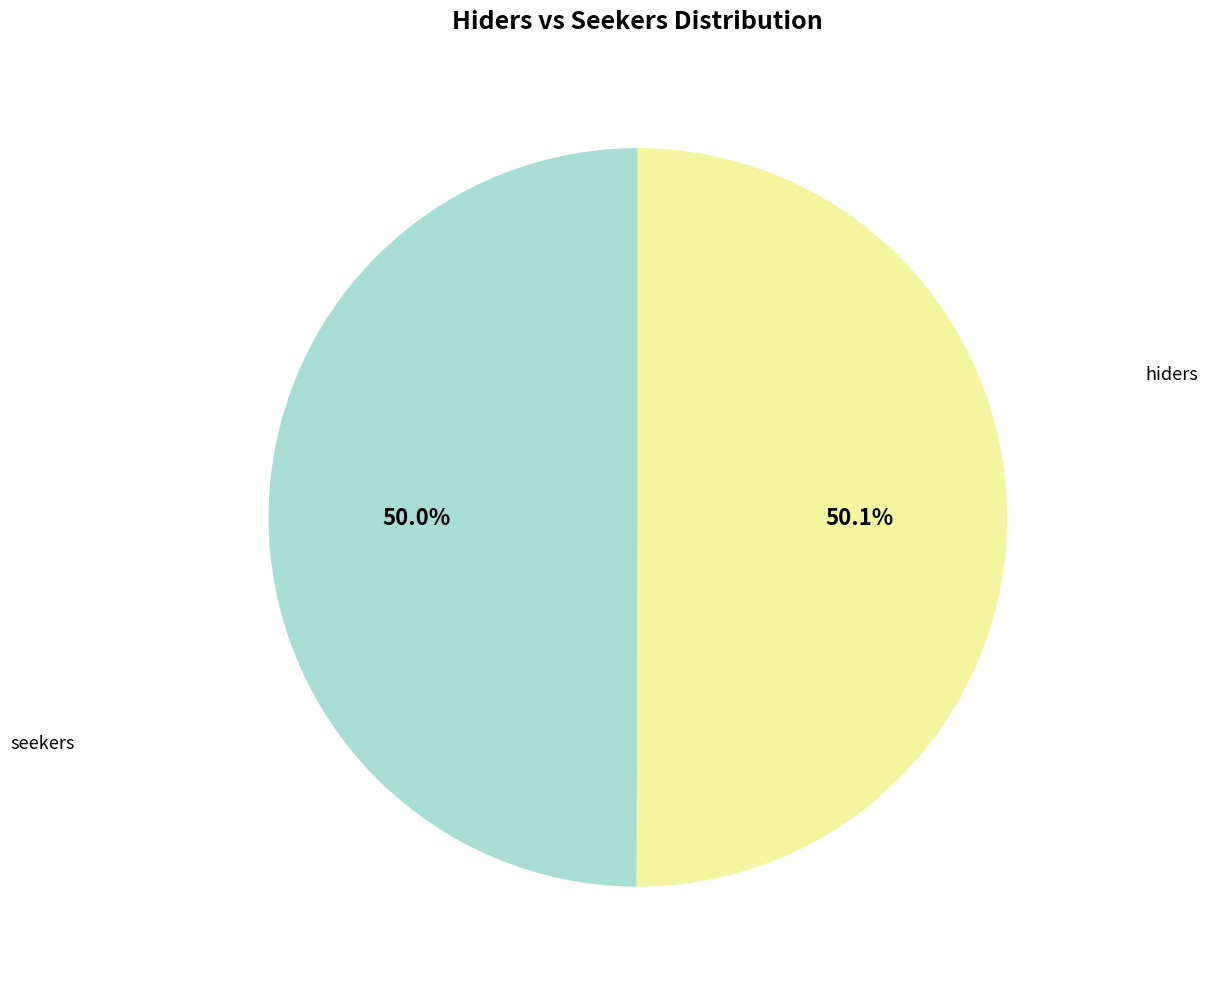

Which category accounts for the majority?

seekers